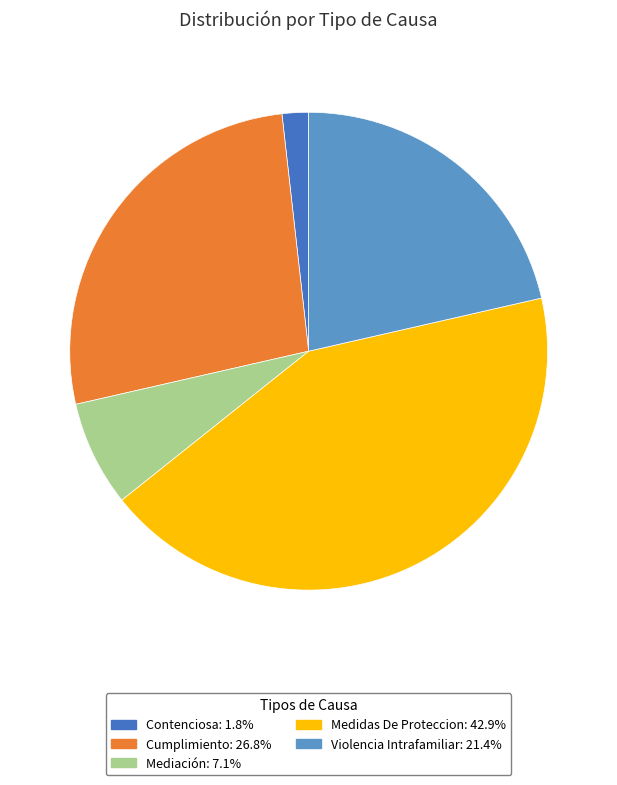

Is the sum of Mediación and Violencia Intrafamiliar greater than half?

No